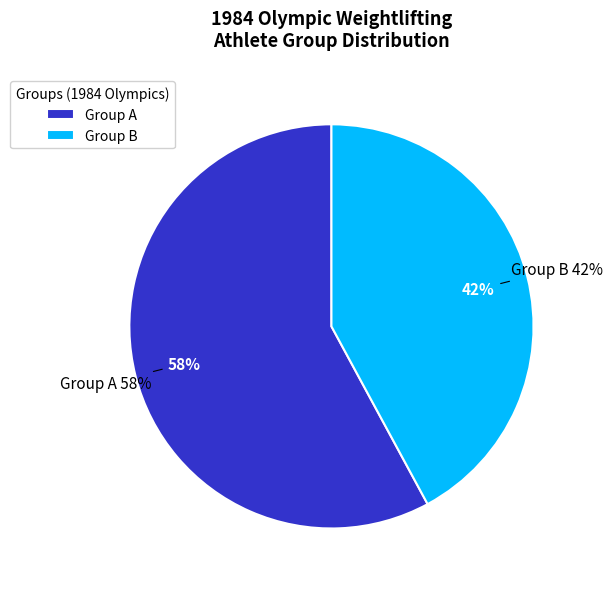

The Group B slice represents 37% of the pie. True or false?

False